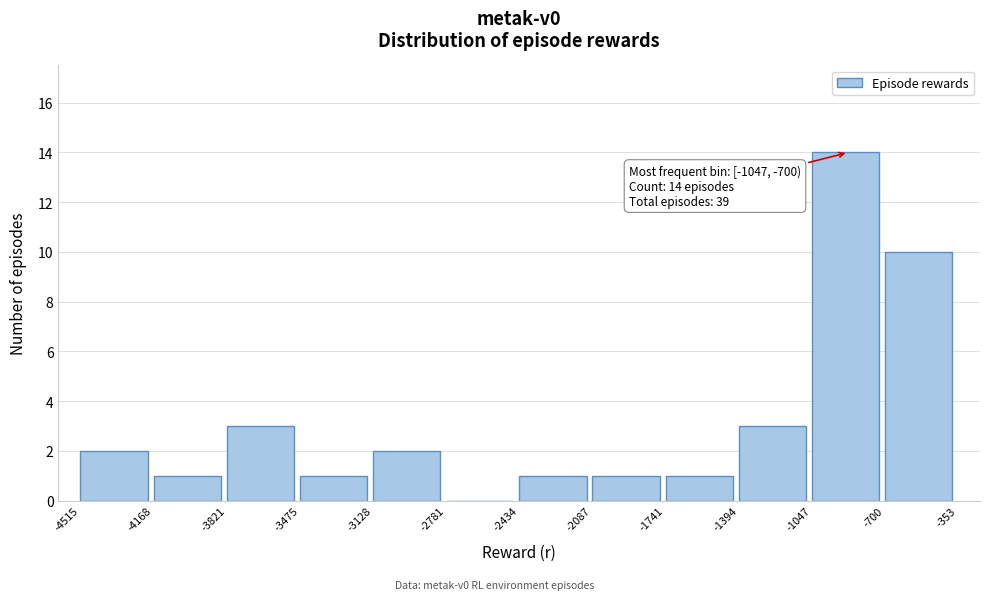

Over which range of the x-axis is the bar tallest?

-1047 to -700